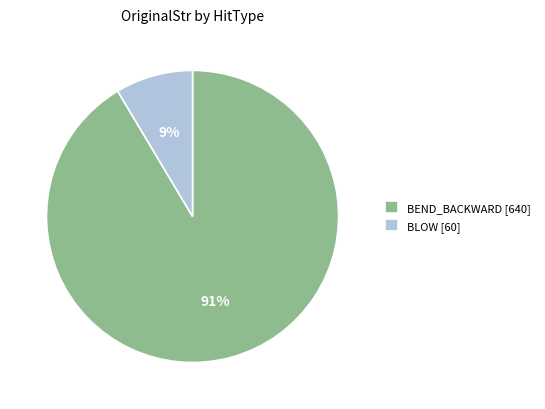

The BLOW [60] slice represents 9% of the pie. True or false?

True